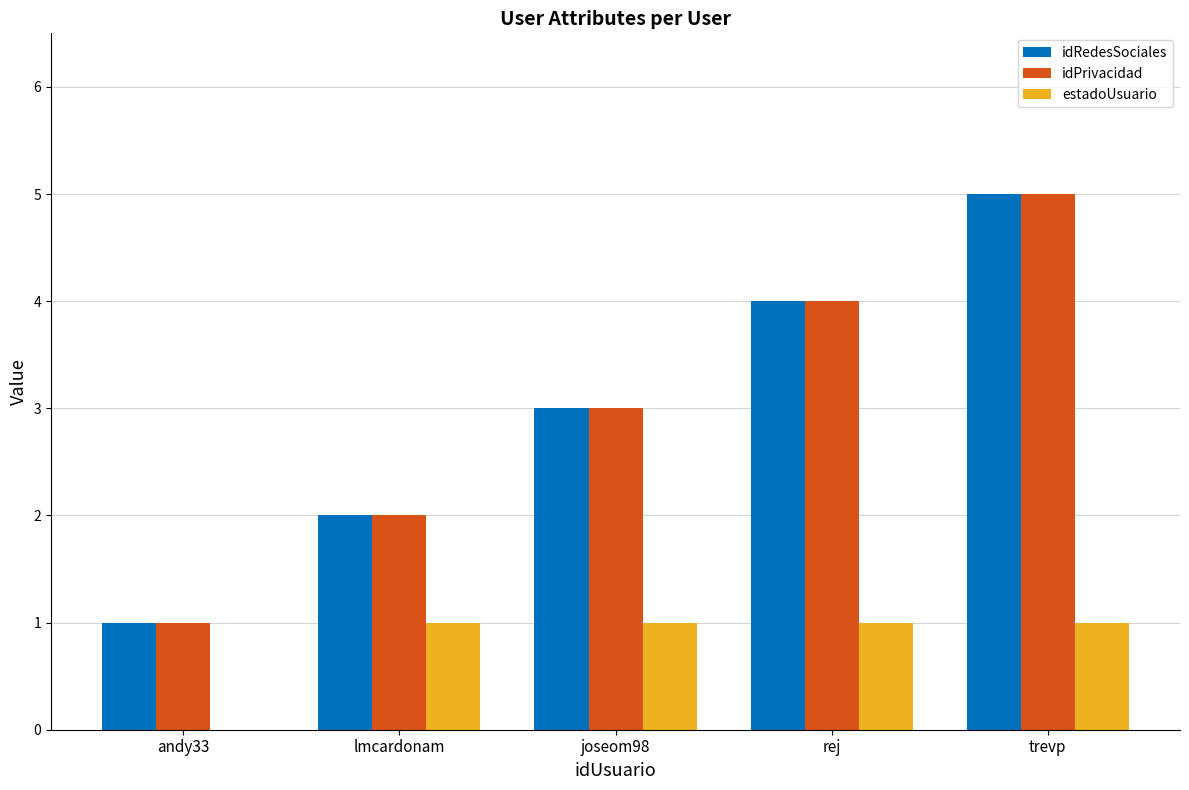

What is the sum of all idRedesSociales values?

15